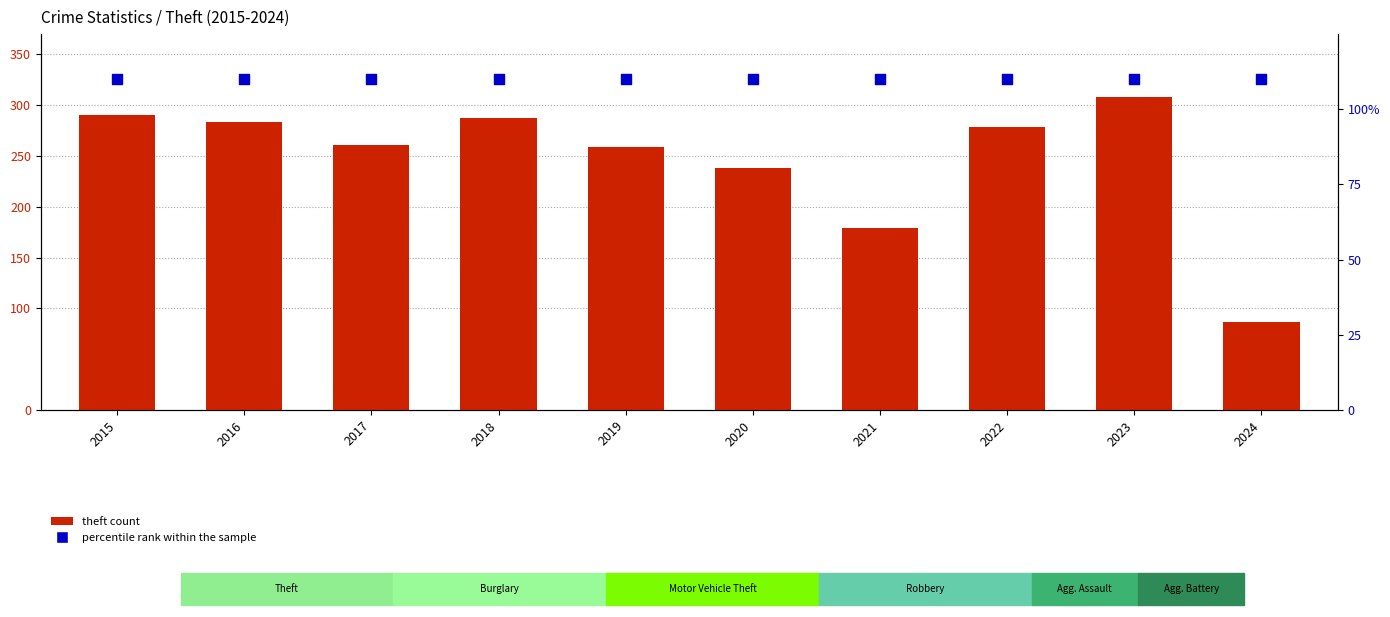

Which series reaches the minimum Y coordinate?

Theft count